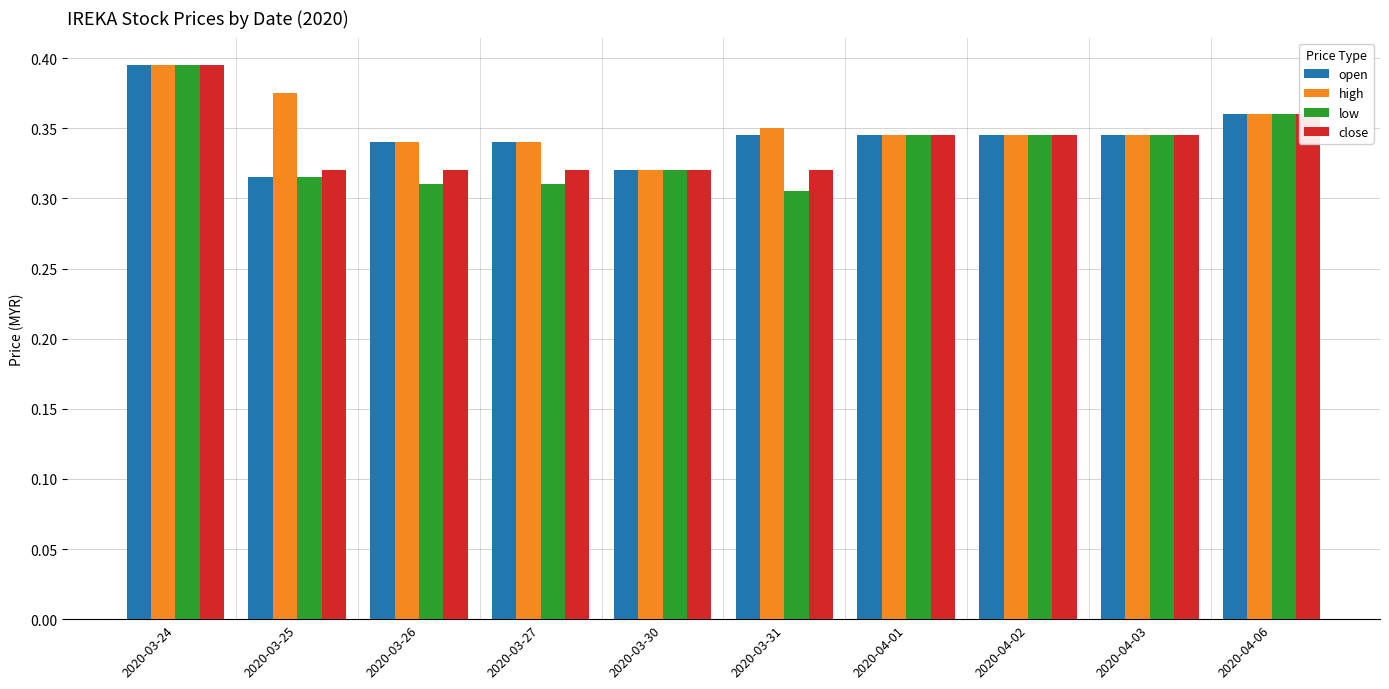

Rank the series by their average value, from lowest to highest.

low, close, open, high